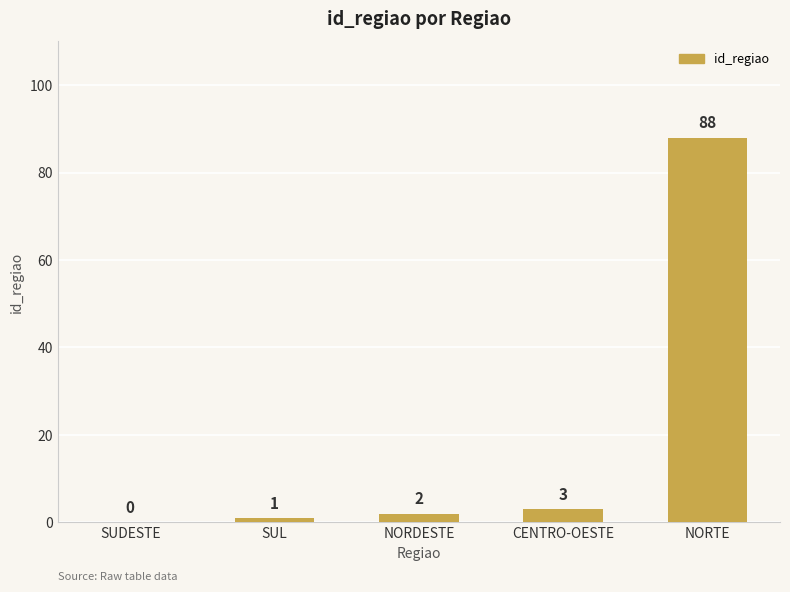

Where is the data nearest to the value 44?

CENTRO-OESTE